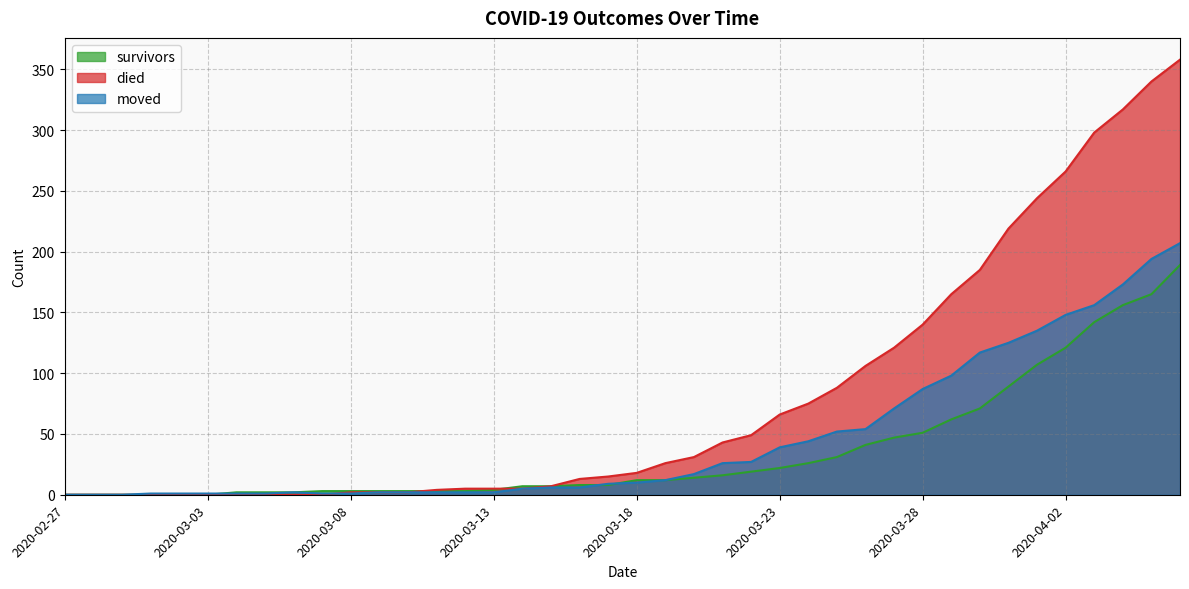

How many data points in died are above 18?

19